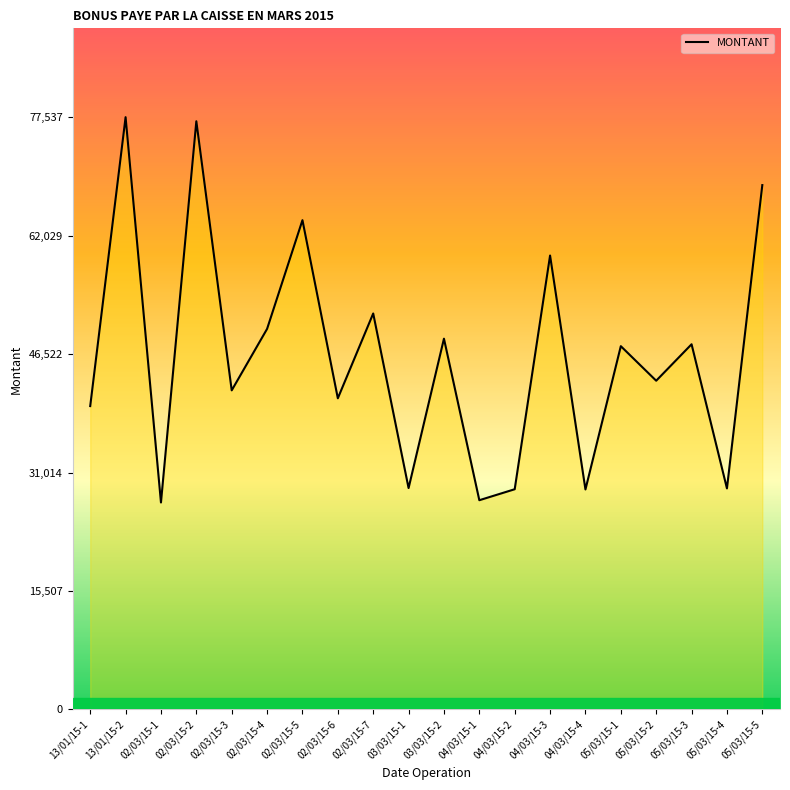

Approximately how many times larger is the value at 05/03/15-1 compared to 13/01/15-1?

1.2